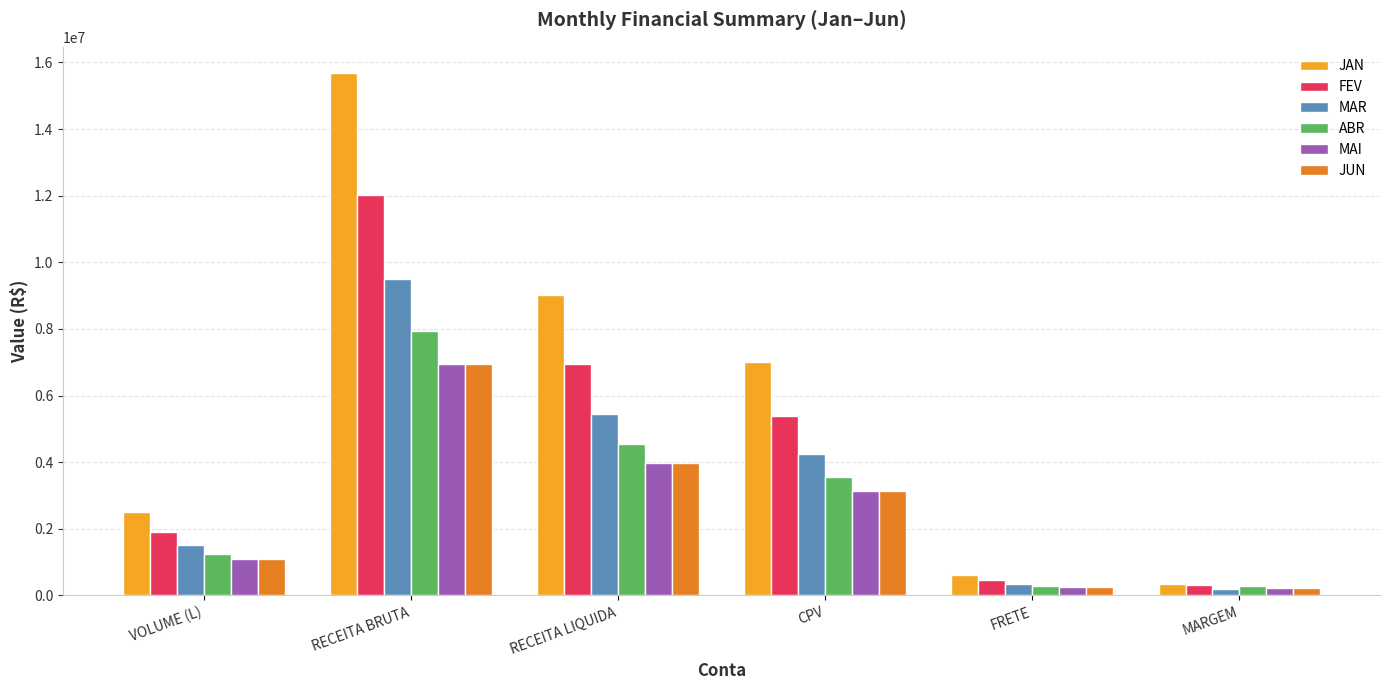

At how many categories does at least one series exceed 5981557?

3